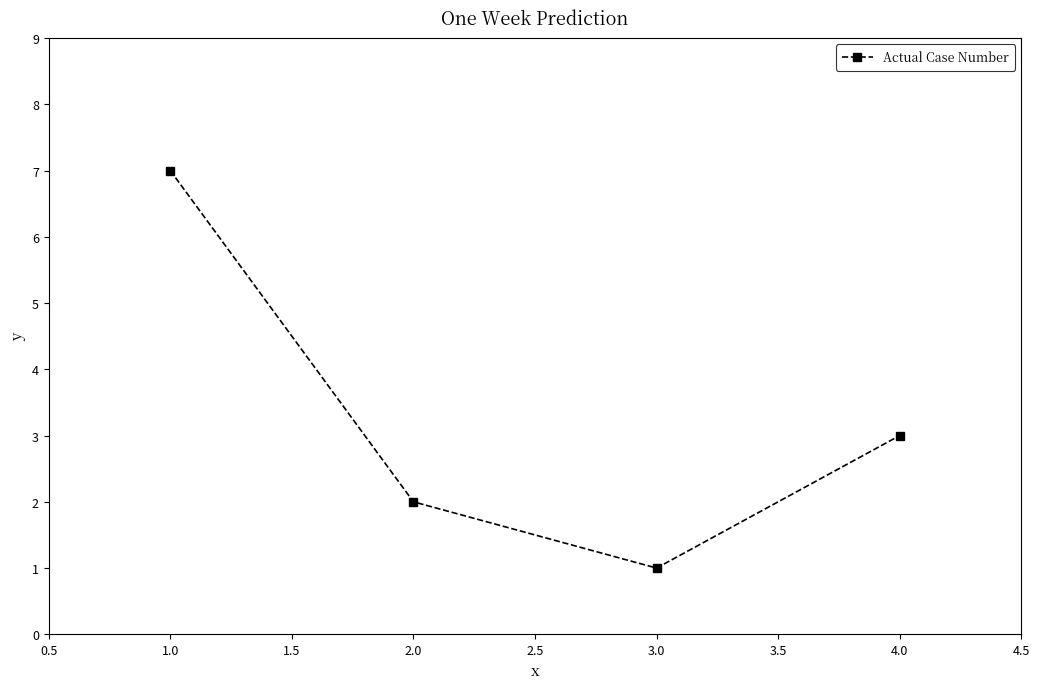

How many values are below 3?

2